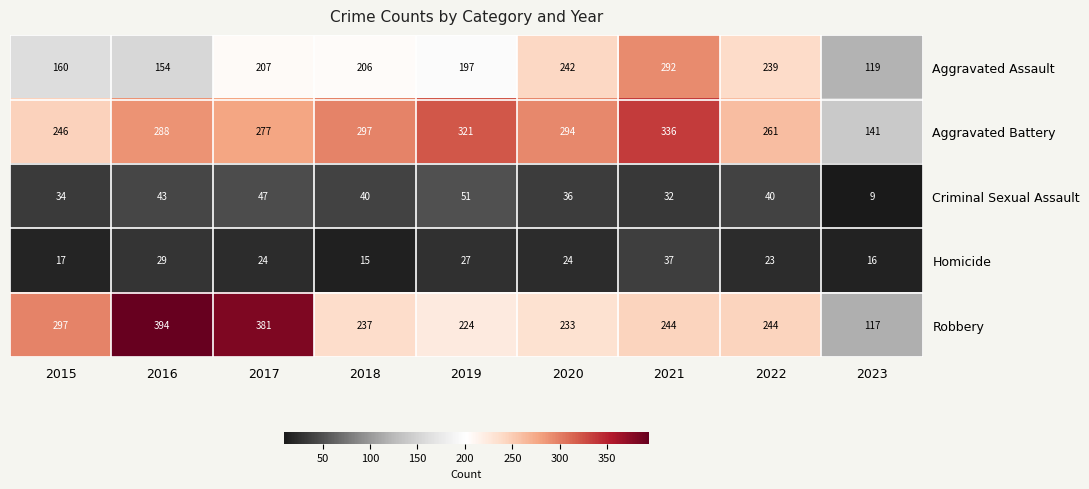

Is it true that Robbery equals 233 at 2020?

True